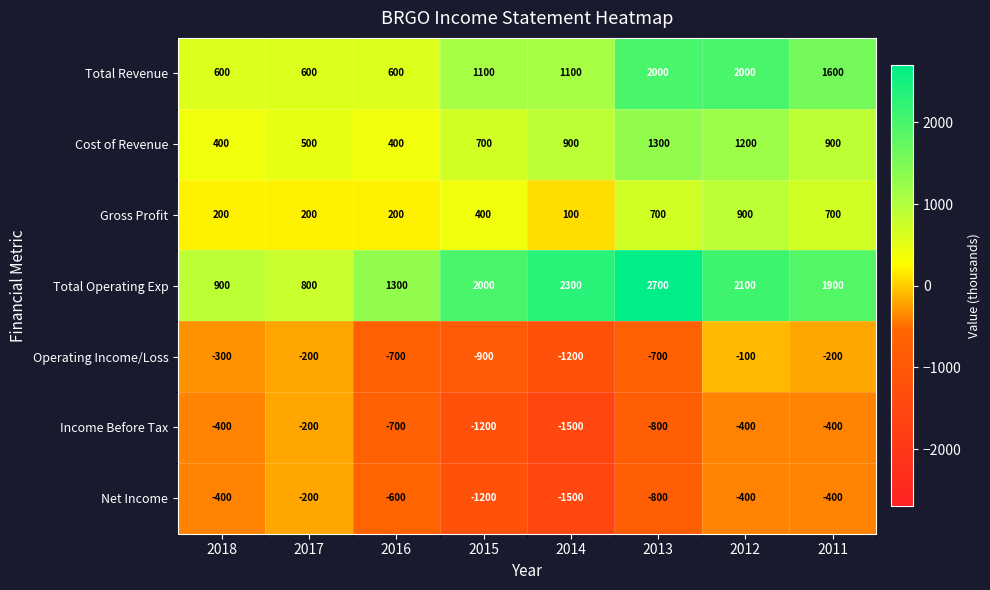

What is the smallest value displayed?

-1500